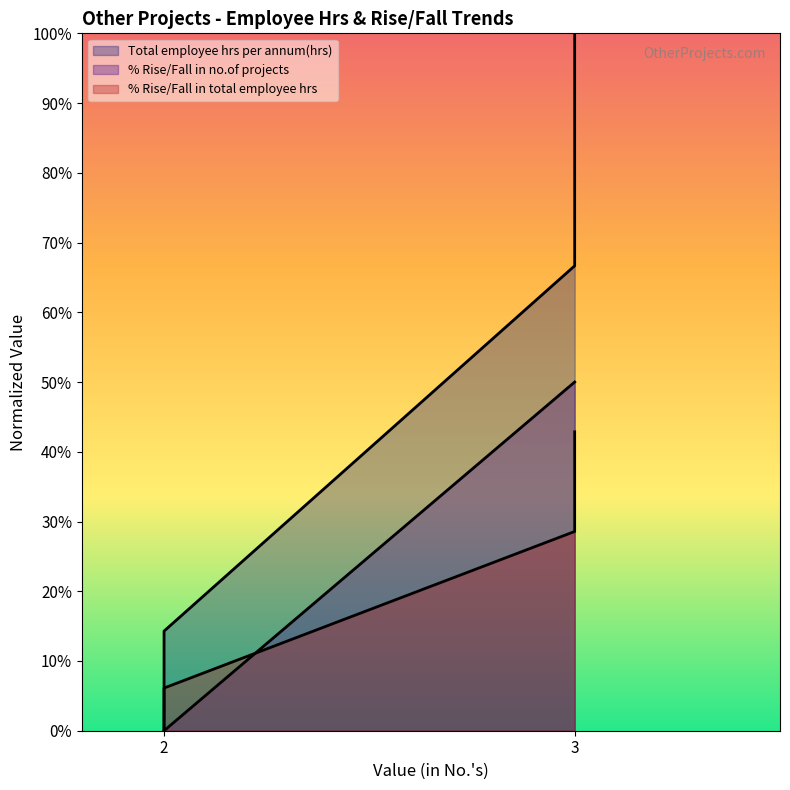

Between 2 and 3, which series saw the biggest shift?

Total employee hrs per annum(hrs)